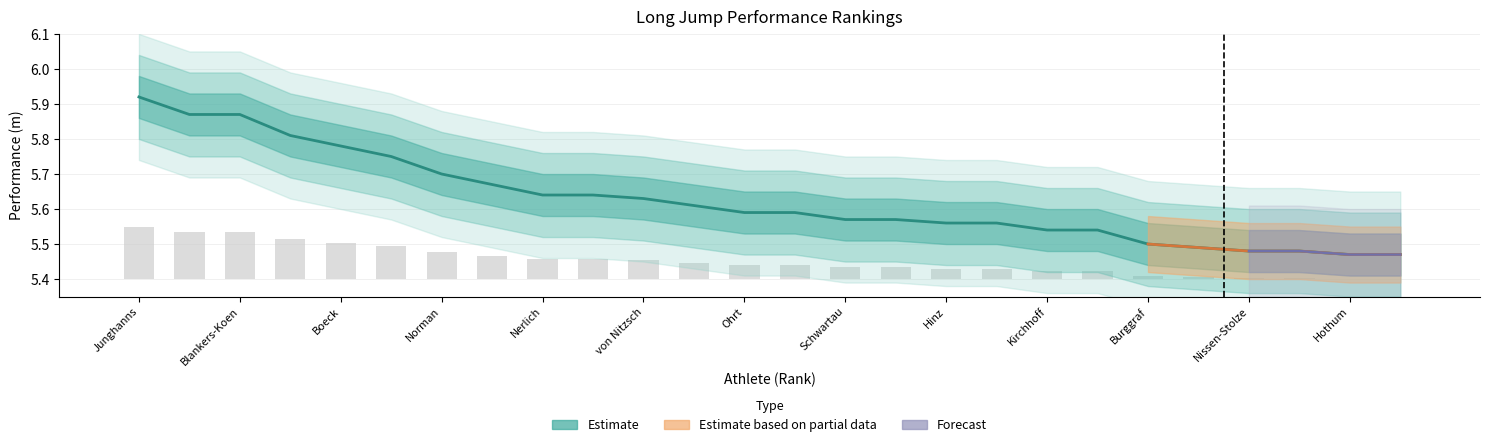

The value at Ohrt is 8.1. True or false?

False